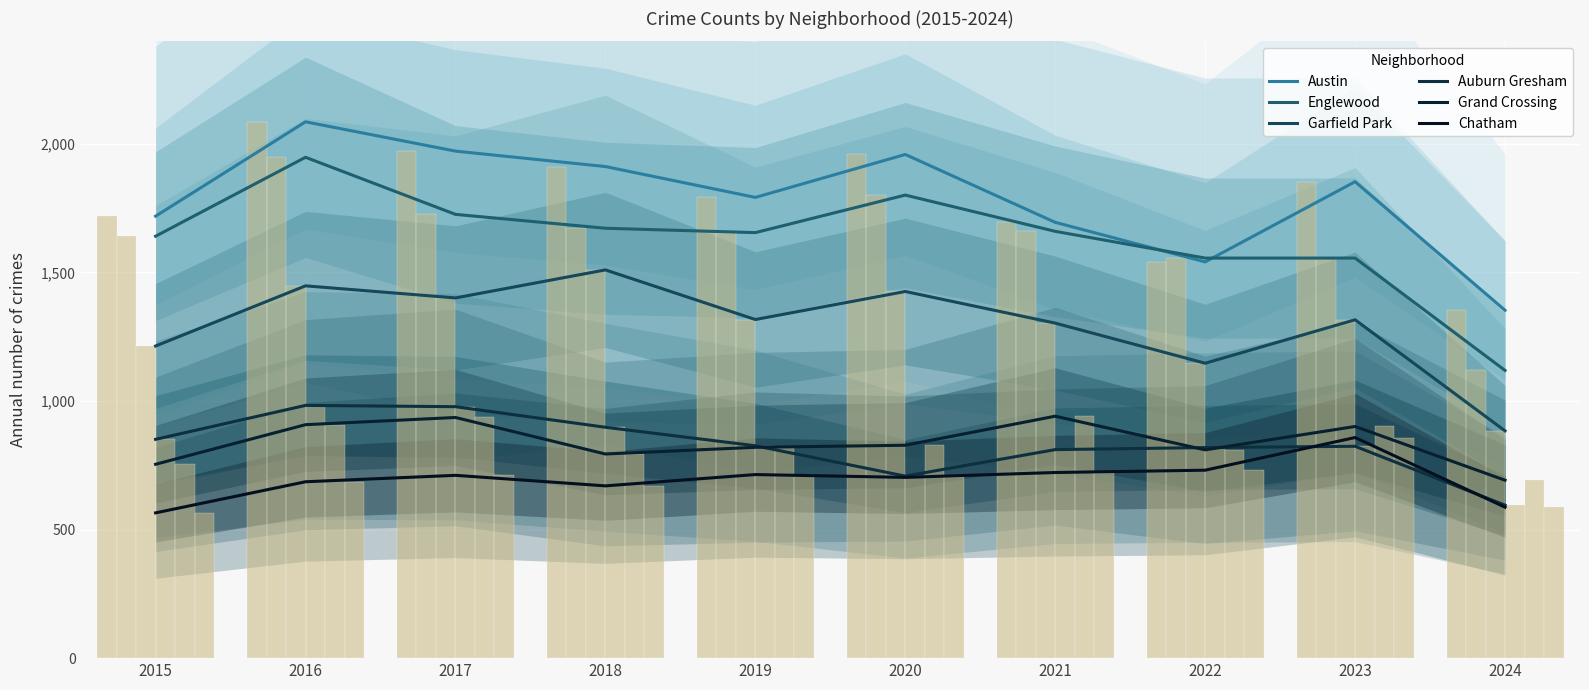

Where is Grand Crossing nearest to the value 816?

2019